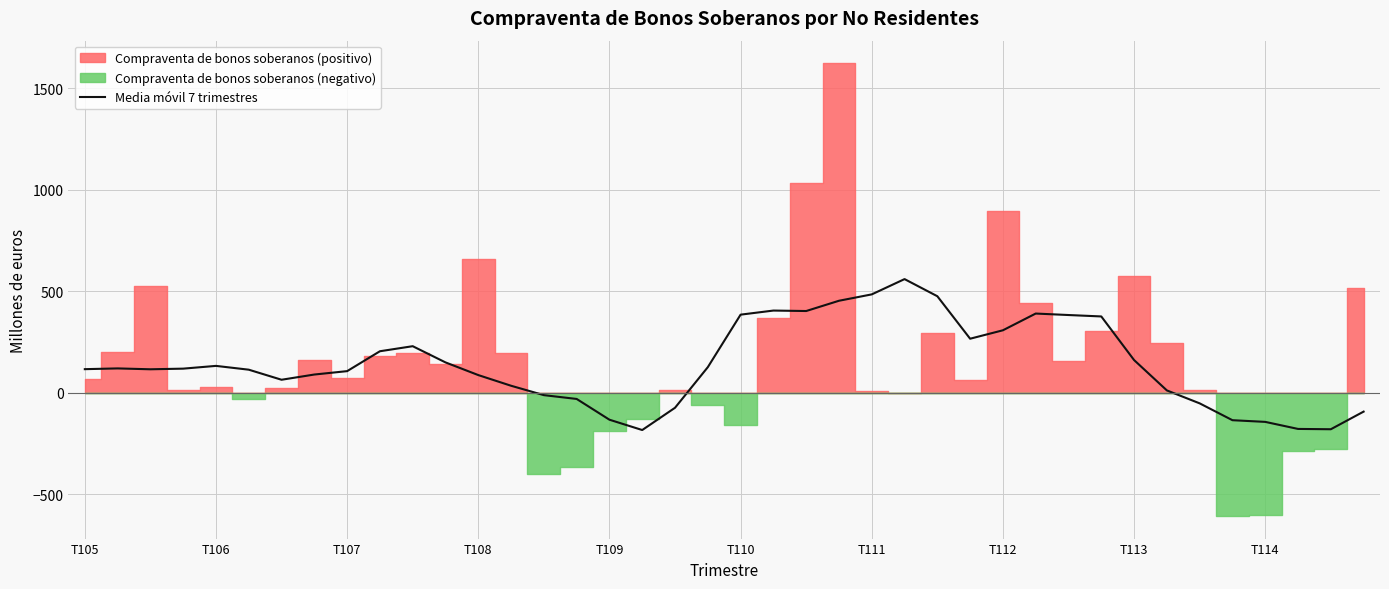

How many values are above zero?

29